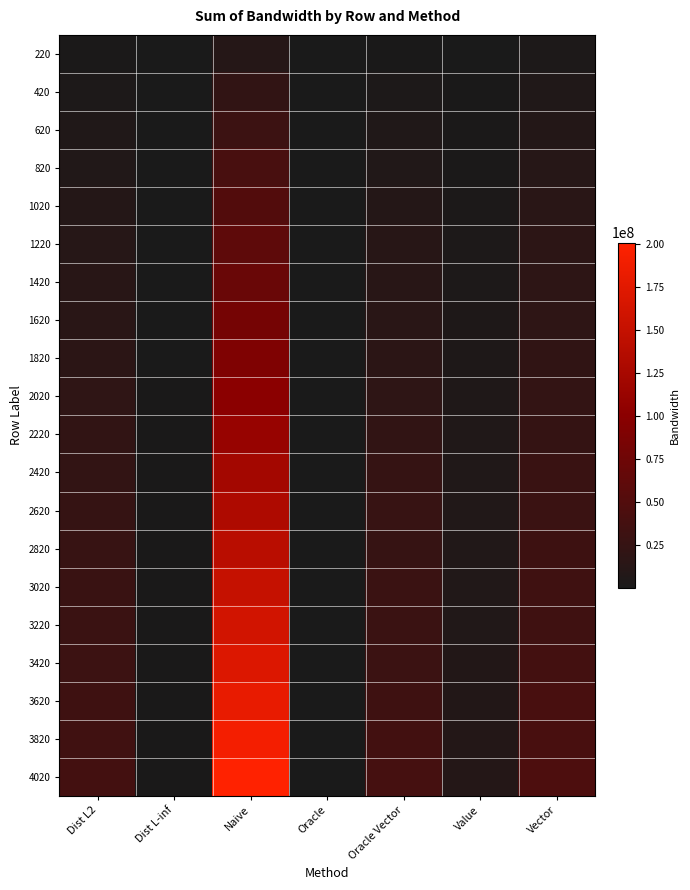

Reading left to right, transcribe all the data shown in this chart.

220: Dist L2=2000857	Dist L-inf=126761	Naive=11000000	Oracle=22000	Oracle Vector=1569480	Value=797201	Vector=3861000
420: Dist L2=3936060	Dist L-inf=215032	Naive=21000000	Oracle=42000	Oracle Vector=3701880	Value=1379799	Vector=5948880
620: Dist L2=5796098	Dist L-inf=315082	Naive=31000000	Oracle=93000	Oracle Vector=6051200	Value=1874202	Vector=9250400
820: Dist L2=7408916	Dist L-inf=332358	Naive=41000000	Oracle=82000	Oracle Vector=7383280	Value=2309754	Vector=11350440
1020: Dist L2=9821590	Dist L-inf=463685	Naive=51000000	Oracle=102000	Oracle Vector=9667560	Value=2870182	Vector=13861800
1220: Dist L2=11497394	Dist L-inf=492672	Naive=61000000	Oracle=122000	Oracle Vector=12431800	Value=3368875	Vector=16567600
1420: Dist L2=12950224	Dist L-inf=572486	Naive=71000000	Oracle=142000	Oracle Vector=13271320	Value=3633965	Vector=17358080
1620: Dist L2=14770060	Dist L-inf=652472	Naive=81000000	Oracle=182000	Oracle Vector=14563800	Value=4144379	Vector=18798480
1820: Dist L2=16407856	Dist L-inf=732048	Naive=91000000	Oracle=182000	Oracle Vector=16500120	Value=4562998	Vector=19972680
2020: Dist L2=19117941	Dist L-inf=812294	Naive=101000000	Oracle=202000	Oracle Vector=18119400	Value=5164373	Vector=23201720
2220: Dist L2=20452130	Dist L-inf=892454	Naive=111000000	Oracle=222000	Oracle Vector=21507360	Value=5563056	Vector=24122520
2420: Dist L2=22775820	Dist L-inf=972312	Naive=121000000	Oracle=242000	Oracle Vector=24679160	Value=6063080	Vector=27515400
2620: Dist L2=24394084	Dist L-inf=1052476	Naive=131000000	Oracle=262000	Oracle Vector=26598240	Value=6694127	Vector=29181560
2820: Dist L2=25972066	Dist L-inf=991195	Naive=141000000	Oracle=282000	Oracle Vector=25447680	Value=6781120	Vector=31950600
3020: Dist L2=27962781	Dist L-inf=1212702	Naive=151000000	Oracle=453000	Oracle Vector=29239640	Value=7563066	Vector=33256240
3220: Dist L2=29812545	Dist L-inf=1131281	Naive=161000000	Oracle=322000	Oracle Vector=29211840	Value=7741234	Vector=33494440
3420: Dist L2=31149740	Dist L-inf=1201323	Naive=171000000	Oracle=342000	Oracle Vector=30561120	Value=8221116	Vector=37442160
3620: Dist L2=32607368	Dist L-inf=1271233	Naive=181000000	Oracle=362000	Oracle Vector=32225240	Value=8338908	Vector=40978400
3820: Dist L2=34980181	Dist L-inf=1341307	Naive=191000000	Oracle=382000	Oracle Vector=36450440	Value=8990001	Vector=41737320
4020: Dist L2=37011310	Dist L-inf=1411179	Naive=201000000	Oracle=402000	Oracle Vector=38632200	Value=9661200	Vector=45779760